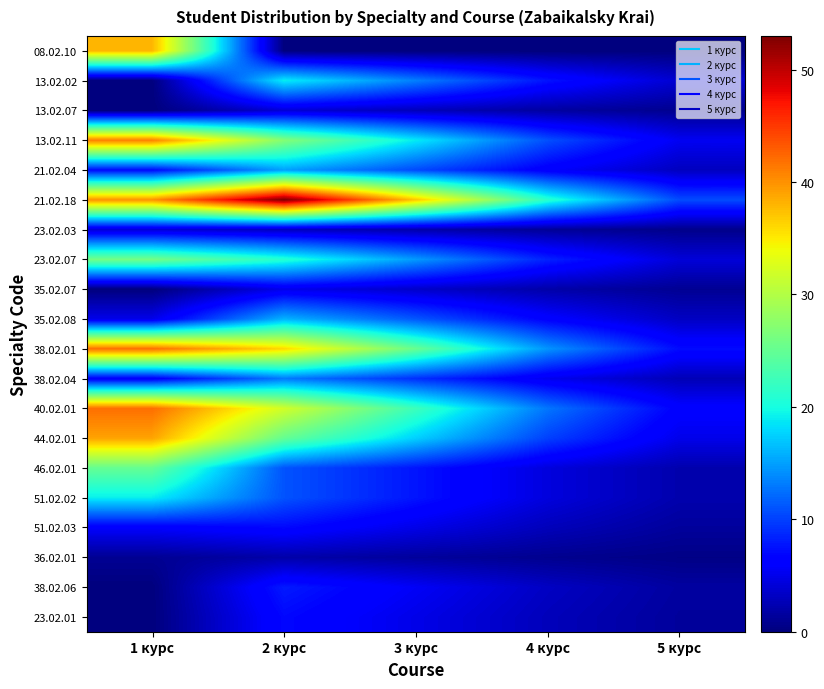

Count the number of categories in the chart.

5